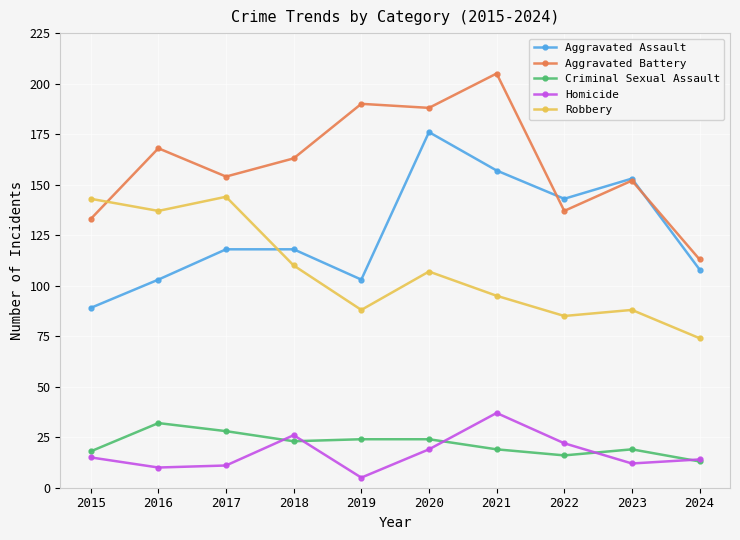

At how many categories does at least one series exceed 10?

10